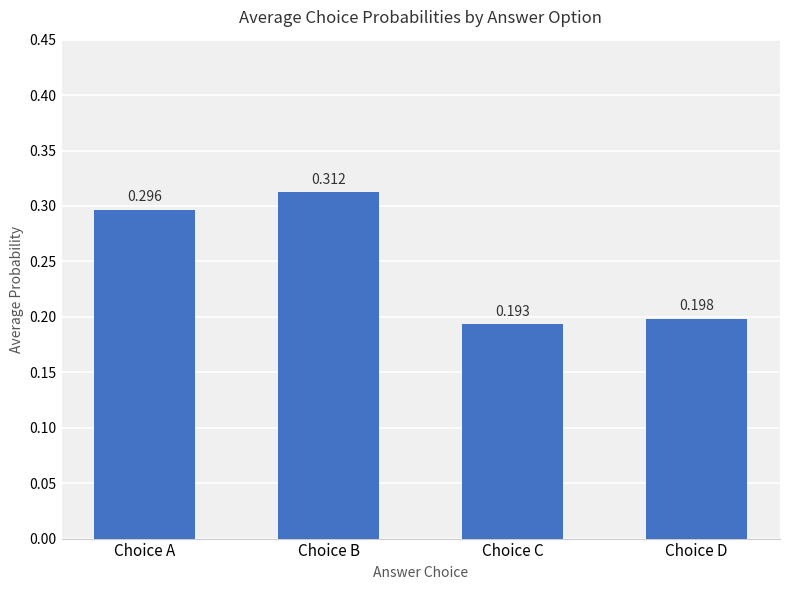

Which label corresponds to the largest value in the chart?

Choice B